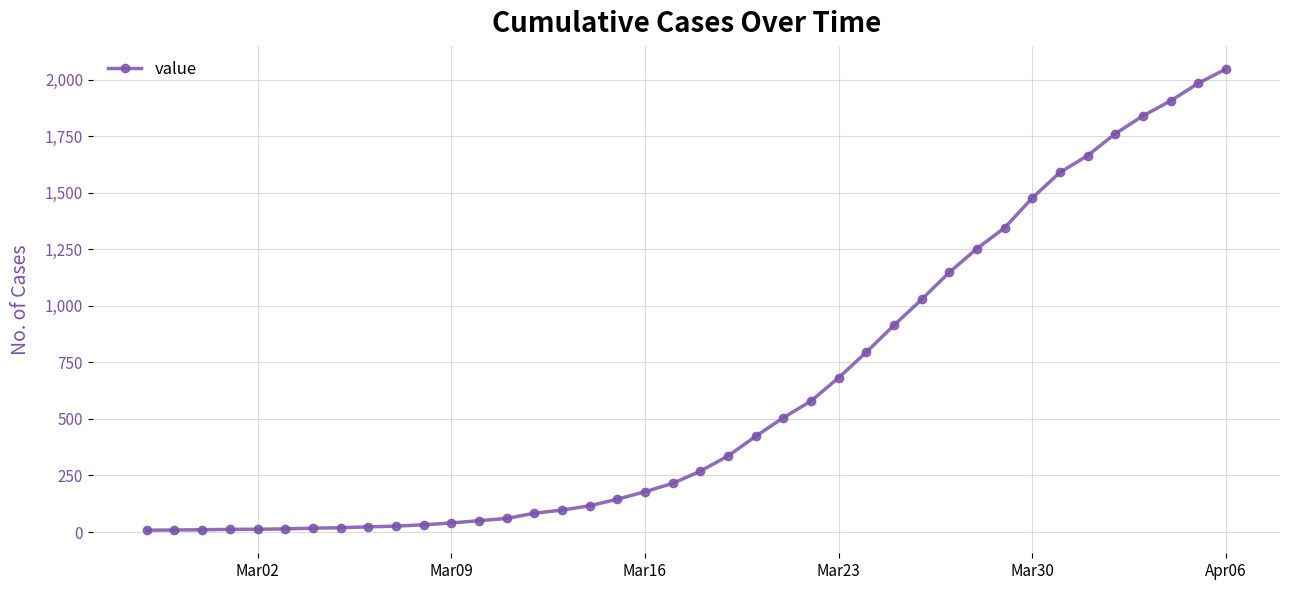

What is the greatest value displayed?

2047